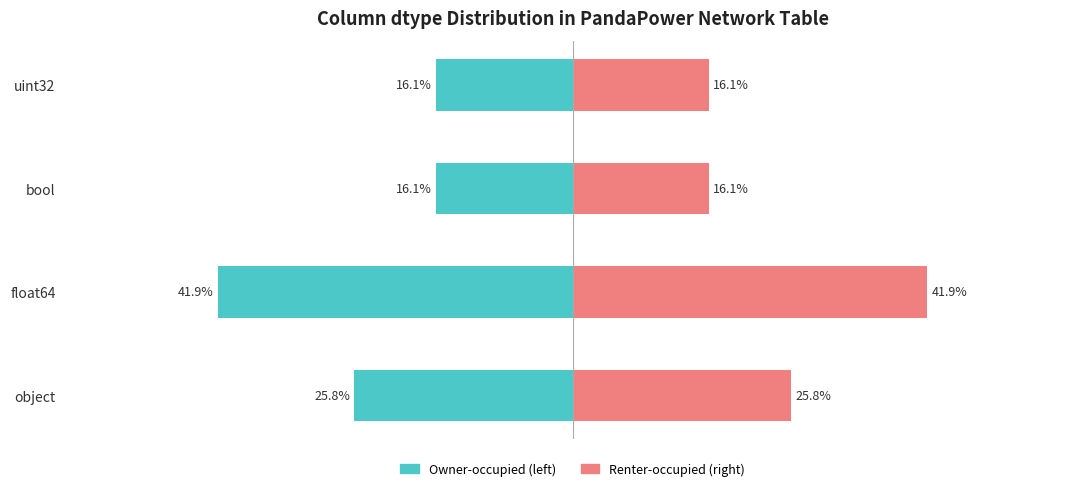

At how many categories does at least one series exceed -1?

4